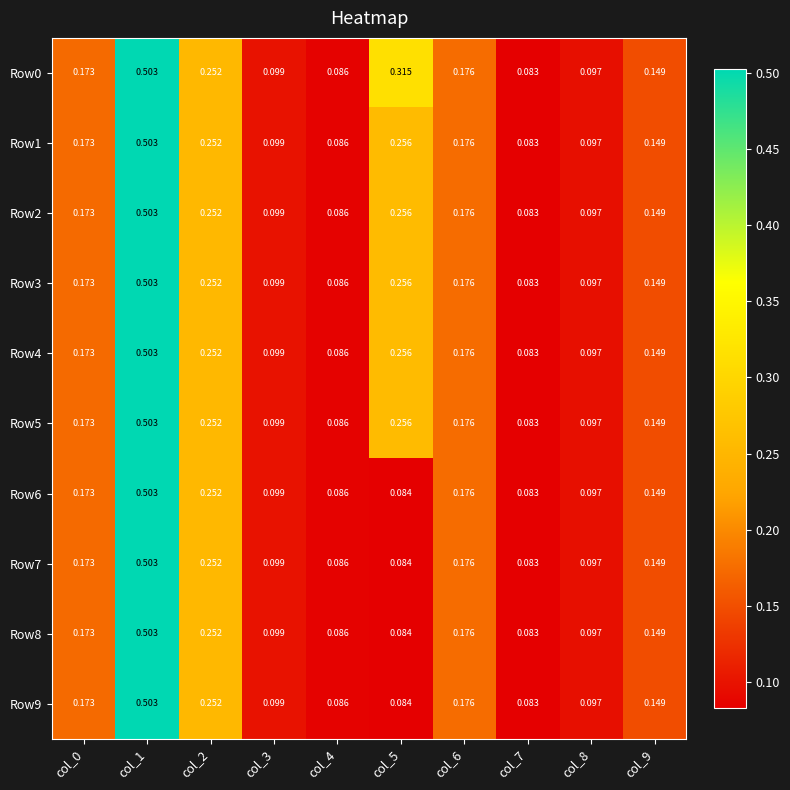

Is the value of Row5 at col_3 greater than the value of Row3 at col_9?

No